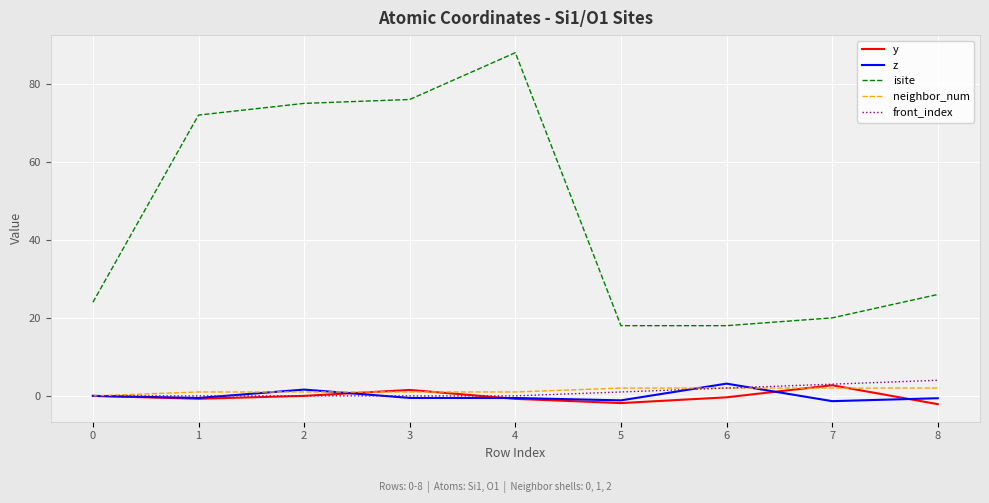

The neighbor_num series shows 0.0 at 0. True or false?

True